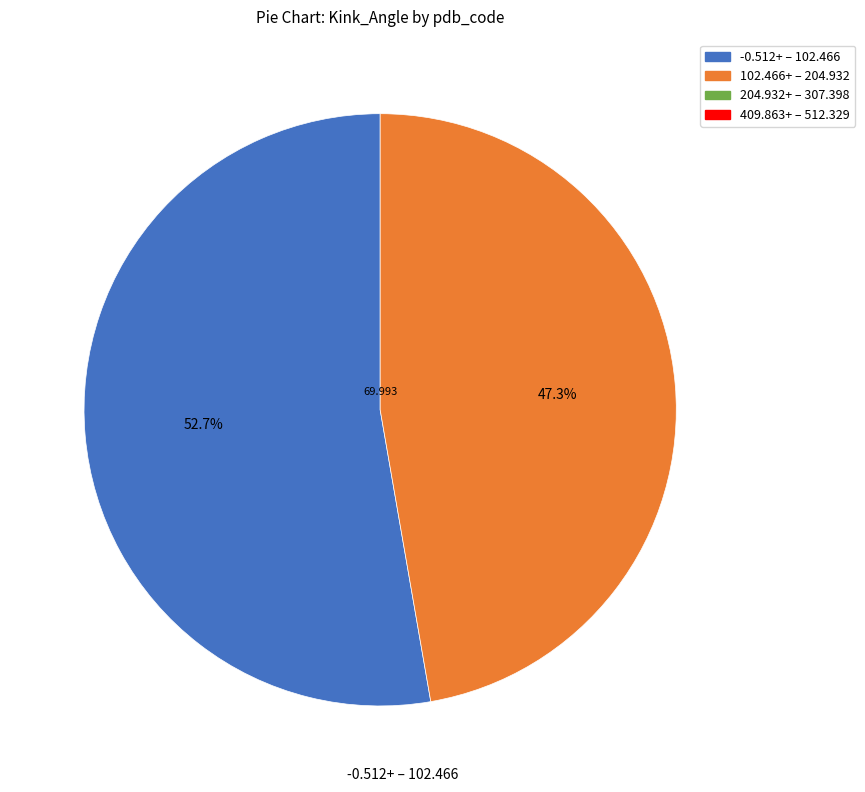

Is there any slice that represents more than half of the pie?

Yes